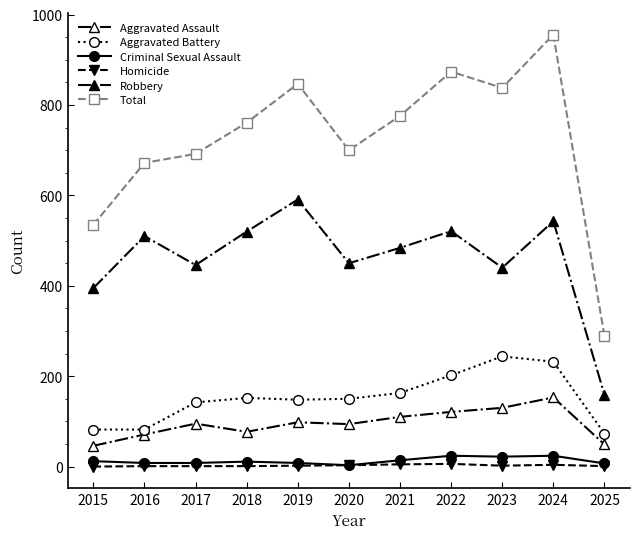

How many data points in Aggravated Assault are less than 95?

5